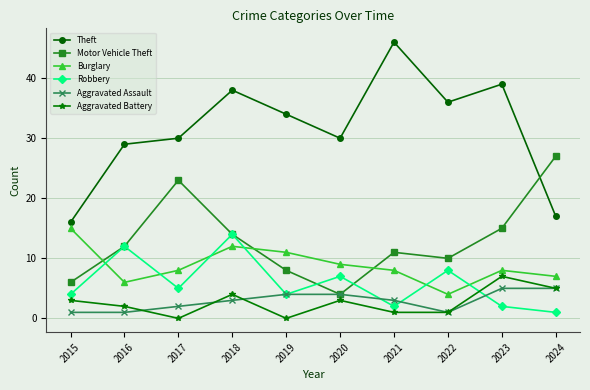

How many values in the Motor Vehicle Theft series are below 12?

5